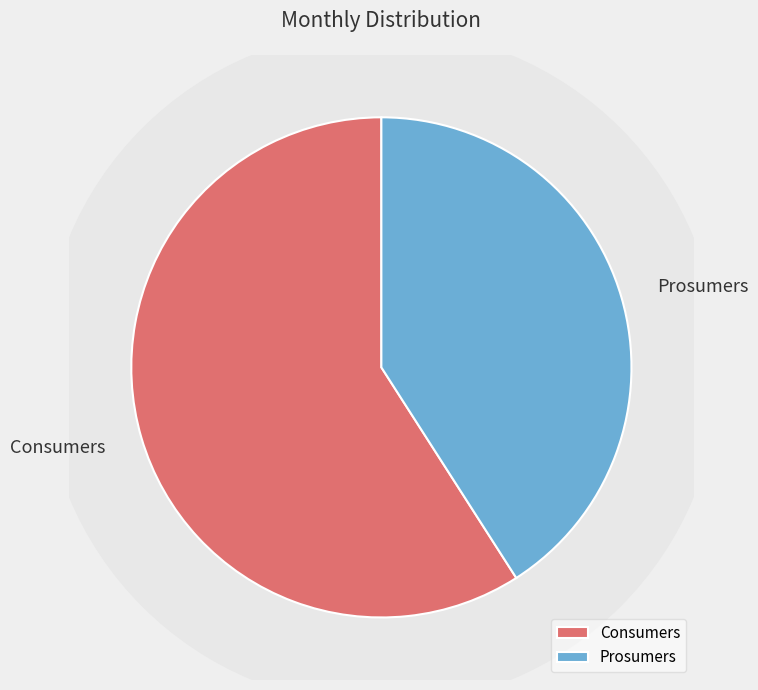

To the nearest percent, what percentage of the pie is Consumers?

59%